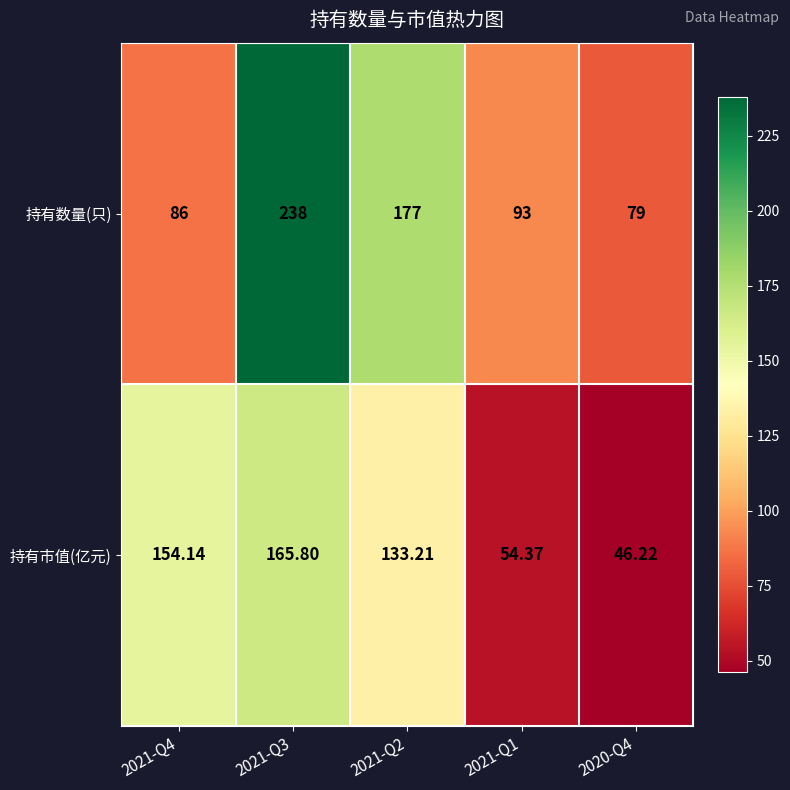

Which series changed the most between 2021-Q2 and 2021-Q1?

持有数量(只)